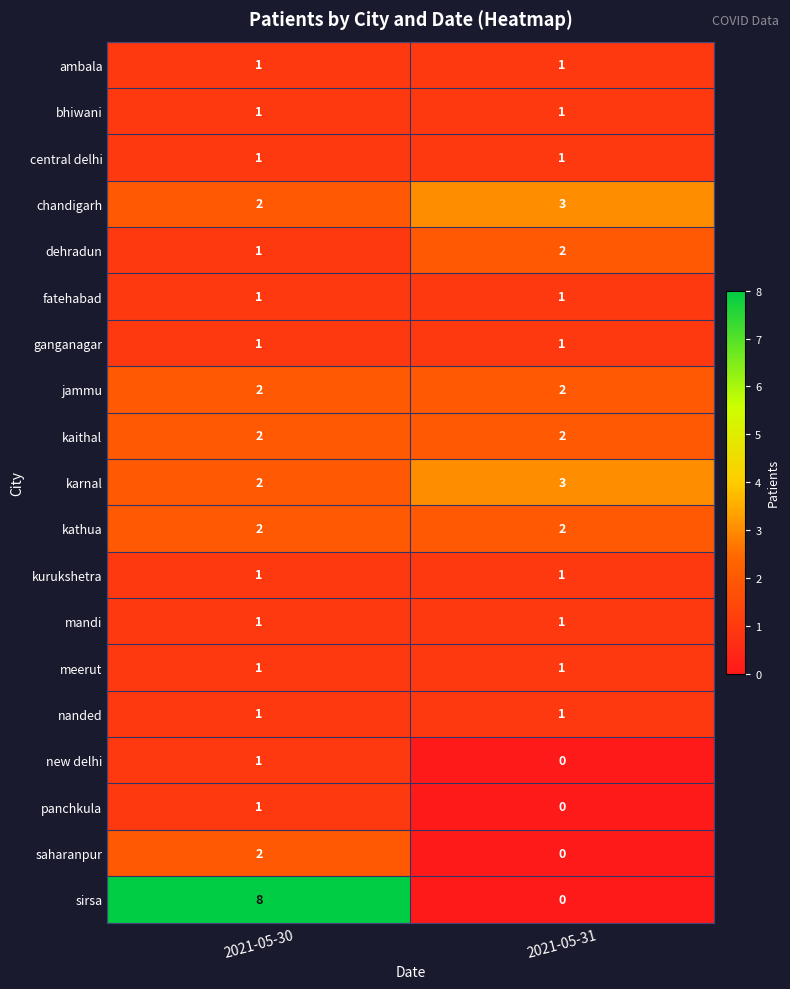

Is it true that sirsa equals 5 at 2021-05-30?

False